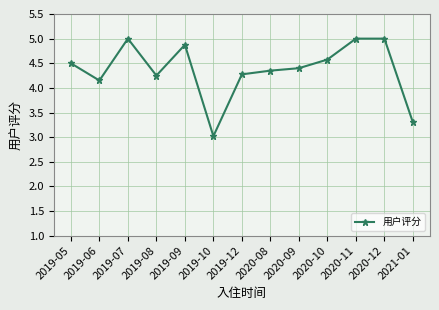

What is the label of the 13th point from the left?

2021-01